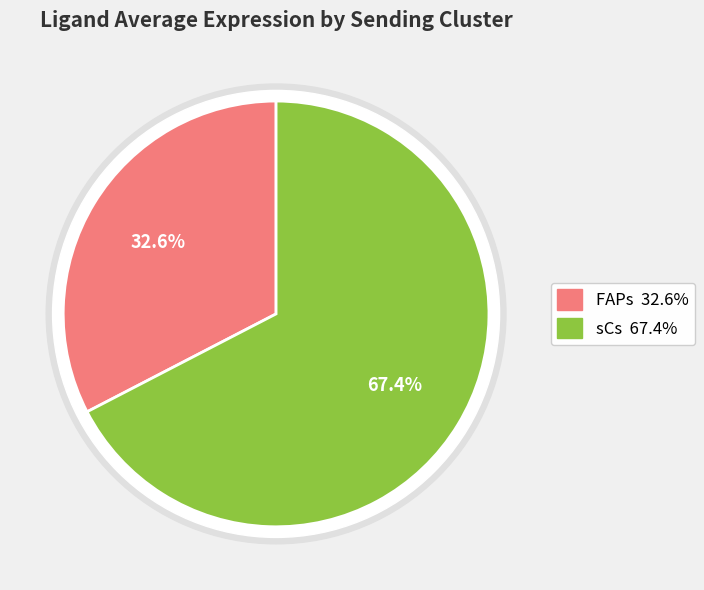

What is the smallest slice in the pie chart?

FAPs